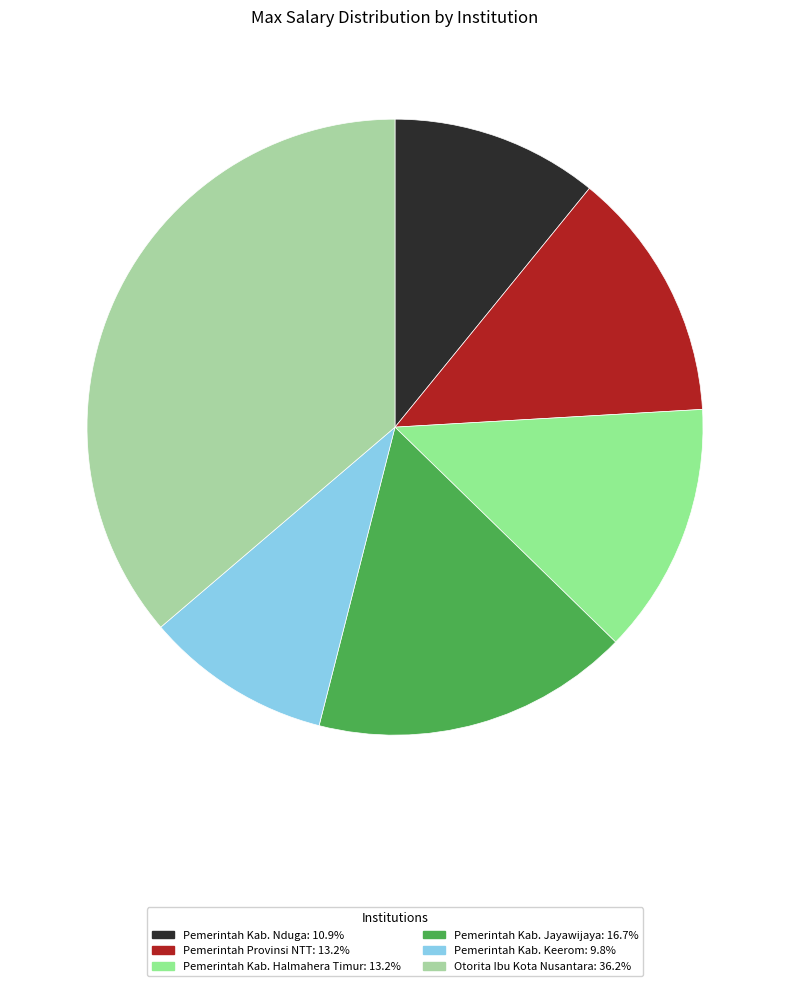

How many slices are in this pie chart?

6